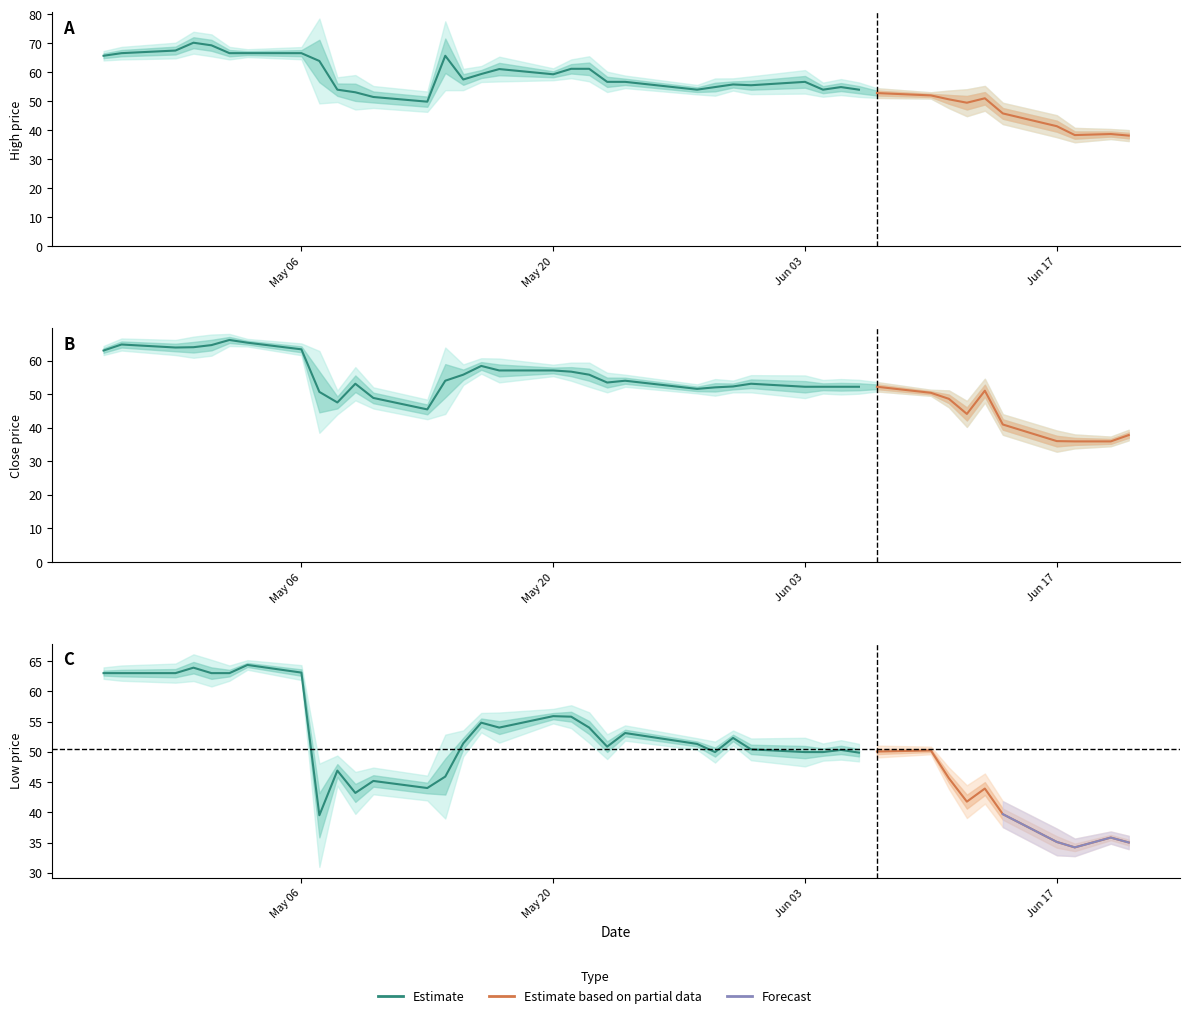

Reading right to left, list all the values displayed in this chart.

High: 2024-06-21=38.2	2024-06-20=38.7	2024-06-18=38.3	2024-06-17=41.4	2024-06-14=45.8	2024-06-13=51.0	2024-06-12=49.5	2024-06-11=50.7	2024-06-10=52.0	2024-06-07=52.8	2024-06-06=54.0	2024-06-05=54.9	2024-06-04=54.0	2024-06-03=56.7	2024-05-31=55.5	2024-05-30=55.8	2024-05-29=54.9	2024-05-28=54.0	2024-05-24=56.7	2024-05-23=56.7	2024-05-22=61.2	2024-05-21=61.2	2024-05-20=59.3	2024-05-17=61.1	2024-05-16=59.4	2024-05-15=57.5	2024-05-14=65.7	2024-05-13=49.9	2024-05-10=51.5	2024-05-09=53.1	2024-05-08=54.0	2024-05-07=63.9	2024-05-06=66.6	2024-05-03=66.6	2024-05-02=66.6	2024-05-01=69.3	2024-04-30=70.2	2024-04-29=67.5	2024-04-26=66.6	2024-04-25=65.7
Close: 2024-06-21=37.8	2024-06-20=35.9	2024-06-18=35.9	2024-06-17=36.0	2024-06-14=41.0	2024-06-13=51.0	2024-06-12=44.1	2024-06-11=48.6	2024-06-10=50.4	2024-06-07=52.2	2024-06-06=52.2	2024-06-05=52.2	2024-06-04=52.2	2024-06-03=52.2	2024-05-31=53.1	2024-05-30=52.3	2024-05-29=52.0	2024-05-28=51.6	2024-05-24=54.0	2024-05-23=53.5	2024-05-22=55.8	2024-05-21=56.7	2024-05-20=57.1	2024-05-17=57.1	2024-05-16=58.4	2024-05-15=55.8	2024-05-14=54.0	2024-05-13=45.5	2024-05-10=48.9	2024-05-09=53.1	2024-05-08=47.5	2024-05-07=50.7	2024-05-06=63.4	2024-05-03=65.3	2024-05-02=66.2	2024-05-01=64.6	2024-04-30=64.0	2024-04-29=63.9	2024-04-26=64.8	2024-04-25=63.0
Low: 2024-06-21=35.0	2024-06-20=35.8	2024-06-18=34.2	2024-06-17=35.1	2024-06-14=39.7	2024-06-13=43.9	2024-06-12=41.8	2024-06-11=45.6	2024-06-10=50.2	2024-06-07=50.0	2024-06-06=49.9	2024-06-05=50.3	2024-06-04=50.0	2024-06-03=50.0	2024-05-31=50.4	2024-05-30=52.3	2024-05-29=50.0	2024-05-28=51.3	2024-05-24=53.1	2024-05-23=50.8	2024-05-22=54.0	2024-05-21=55.8	2024-05-20=55.9	2024-05-17=54.0	2024-05-16=54.8	2024-05-15=51.4	2024-05-14=45.9	2024-05-13=44.0	2024-05-10=45.2	2024-05-09=43.2	2024-05-08=46.9	2024-05-07=39.5	2024-05-06=63.1	2024-05-03=64.3	2024-05-02=63.0	2024-05-01=63.0	2024-04-30=63.9	2024-04-29=63.0	2024-04-26=63.0	2024-04-25=63.0